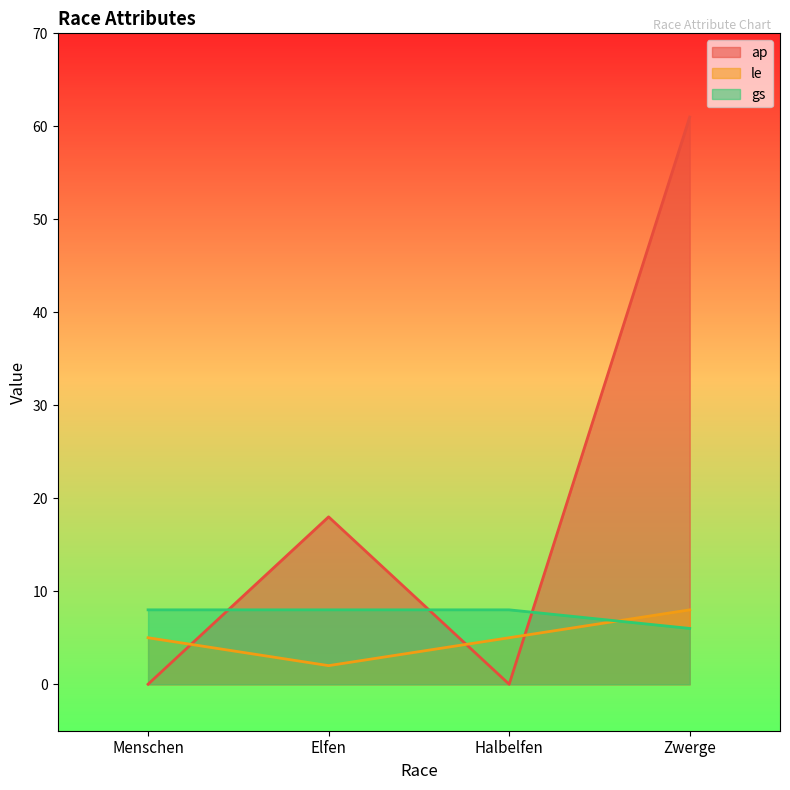

True or false: gs has a value of 5 at Menschen.

False